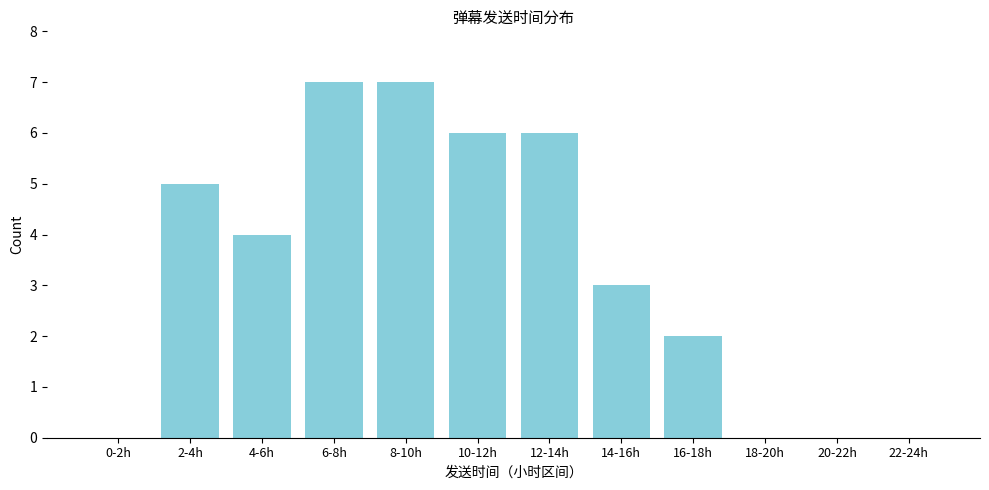

Reading left to right, list all the values displayed in this chart.

0-2h=0	2-4h=5	4-6h=4	6-8h=7	8-10h=7	10-12h=6	12-14h=6	14-16h=3	16-18h=2	18-20h=0	20-22h=0	22-24h=0